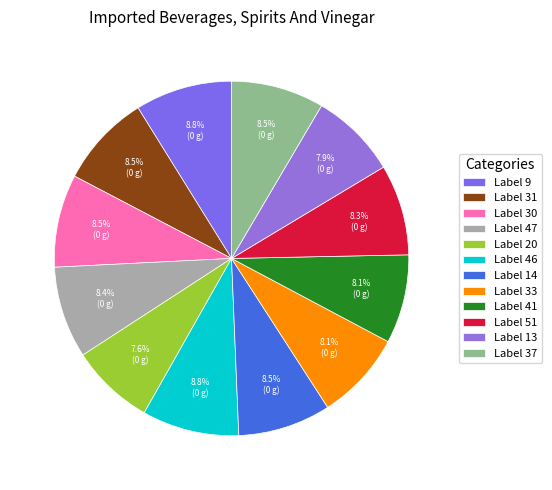

Is there any slice that represents more than half of the pie?

No